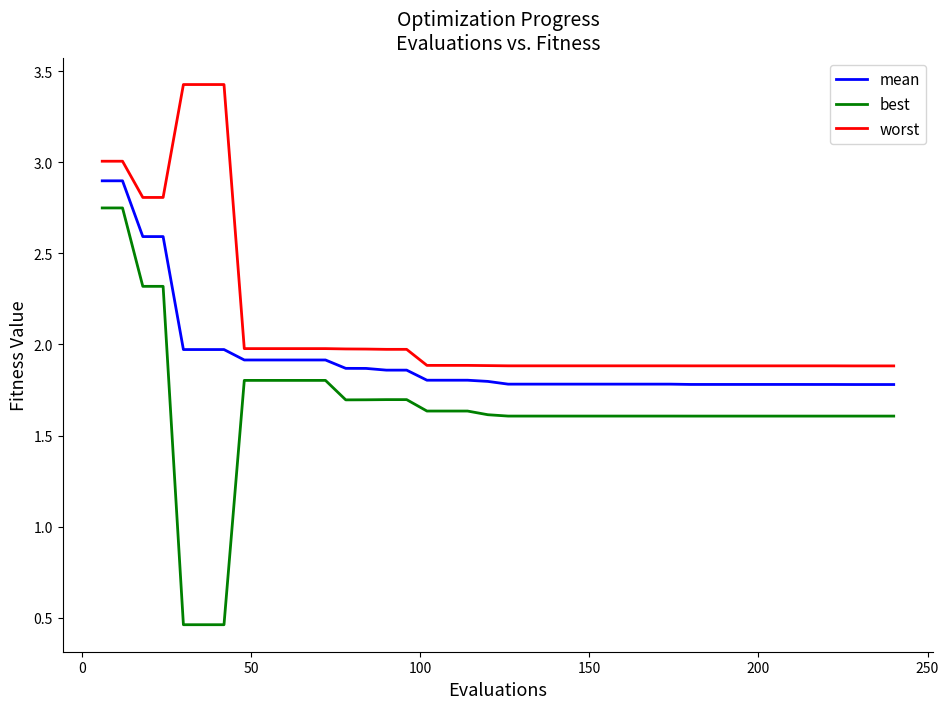

What is the difference between the maximum and minimum values in the worst series?

1.5